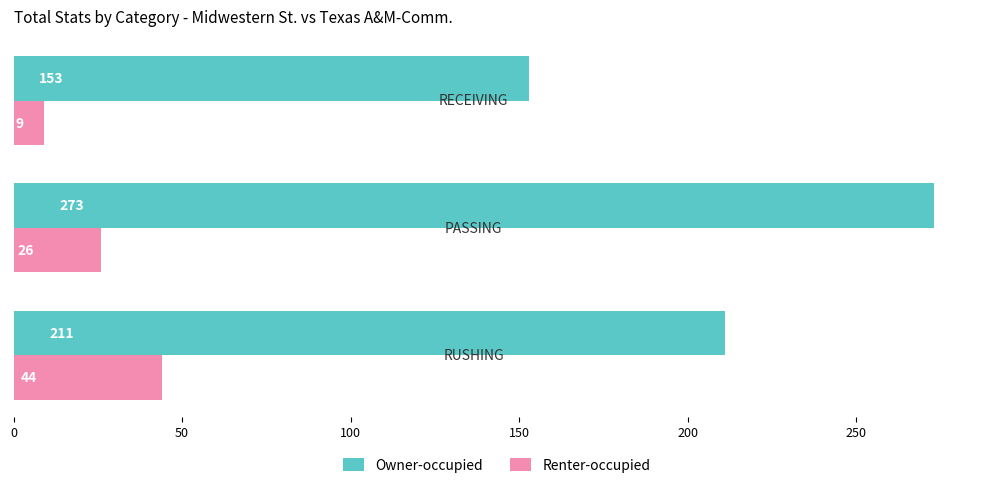

At how many categories does at least one series exceed 149?

3